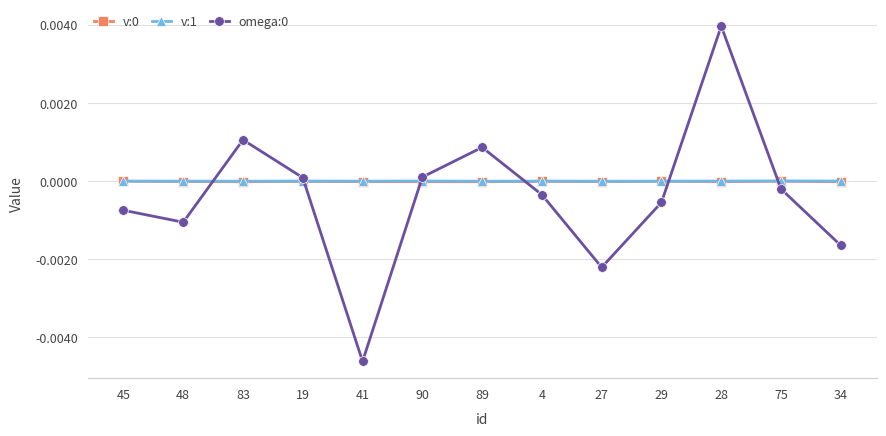

How many lines are shown in the chart?

3